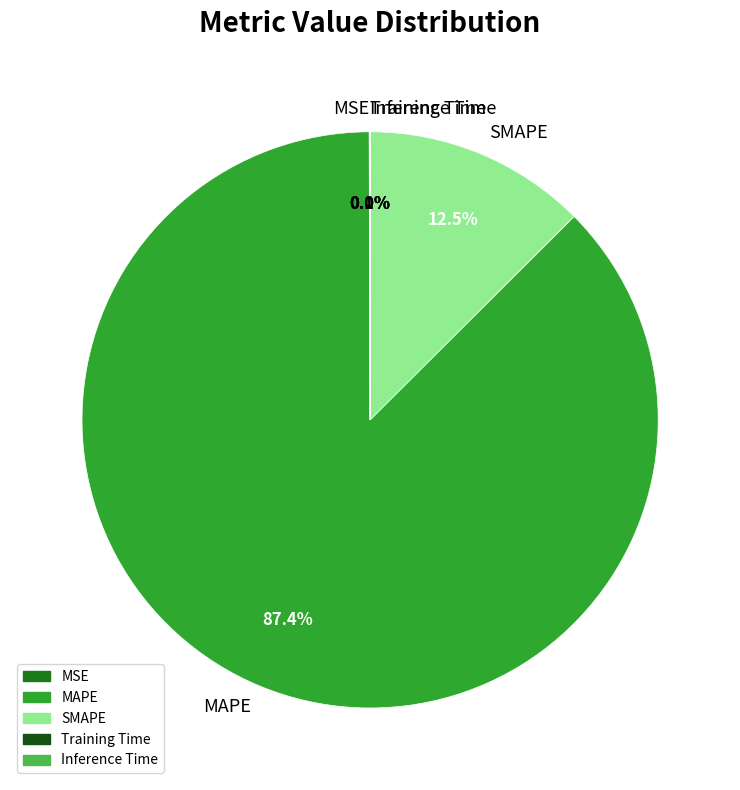

What is the largest slice in the pie chart?

MAPE